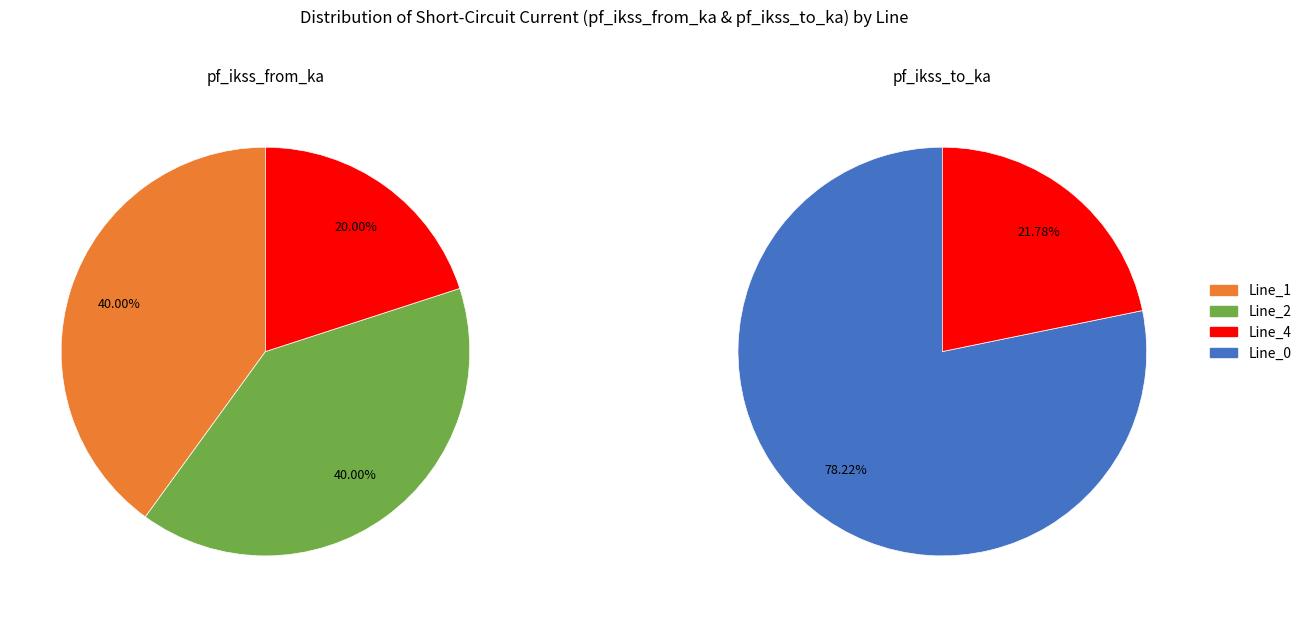

Is values_from the majority of the pie?

No